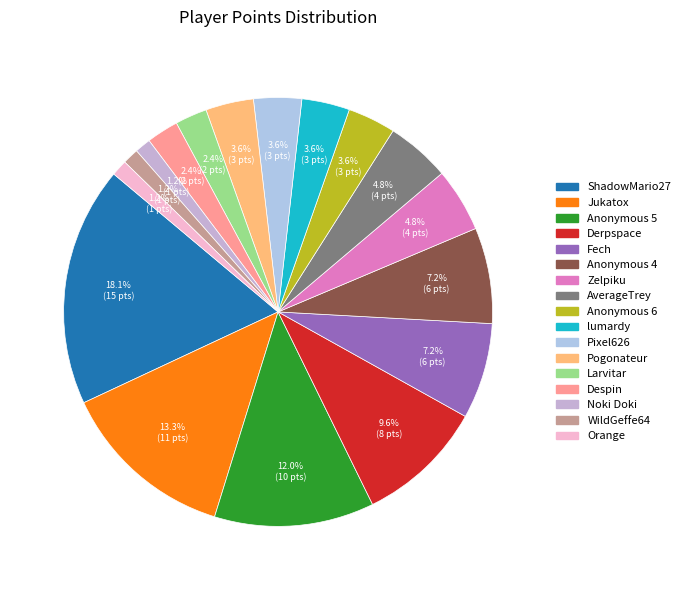

What is the largest slice in the pie chart?

ShadowMario27